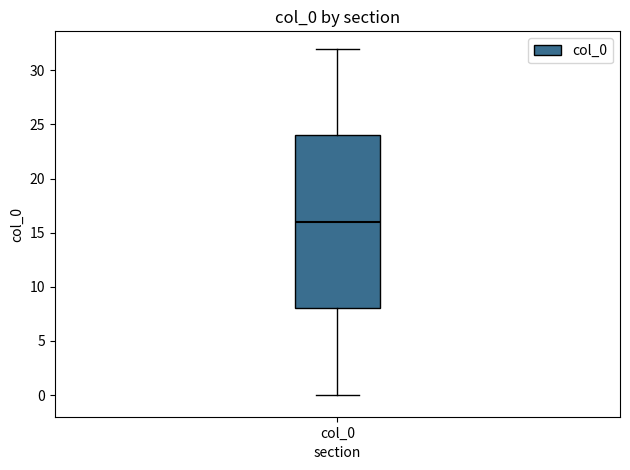

Where is the upper edge of the box for col_0 on the y-axis? The values are not printed on the chart, so give them approximately, as read against the axis.

24